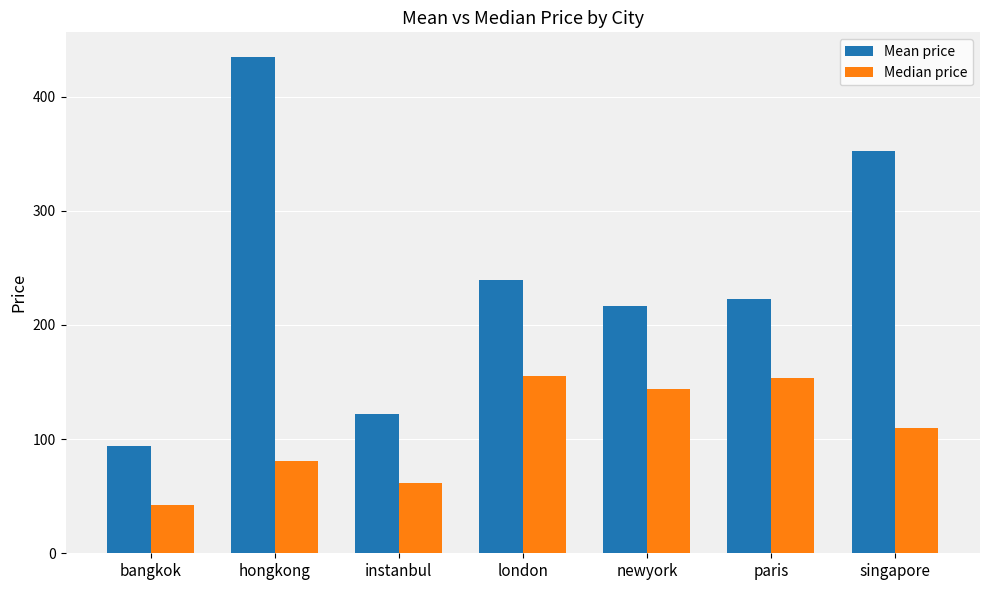

List the labels in order of Mean price value, largest first.

hongkong, singapore, london, paris, newyork, instanbul, bangkok